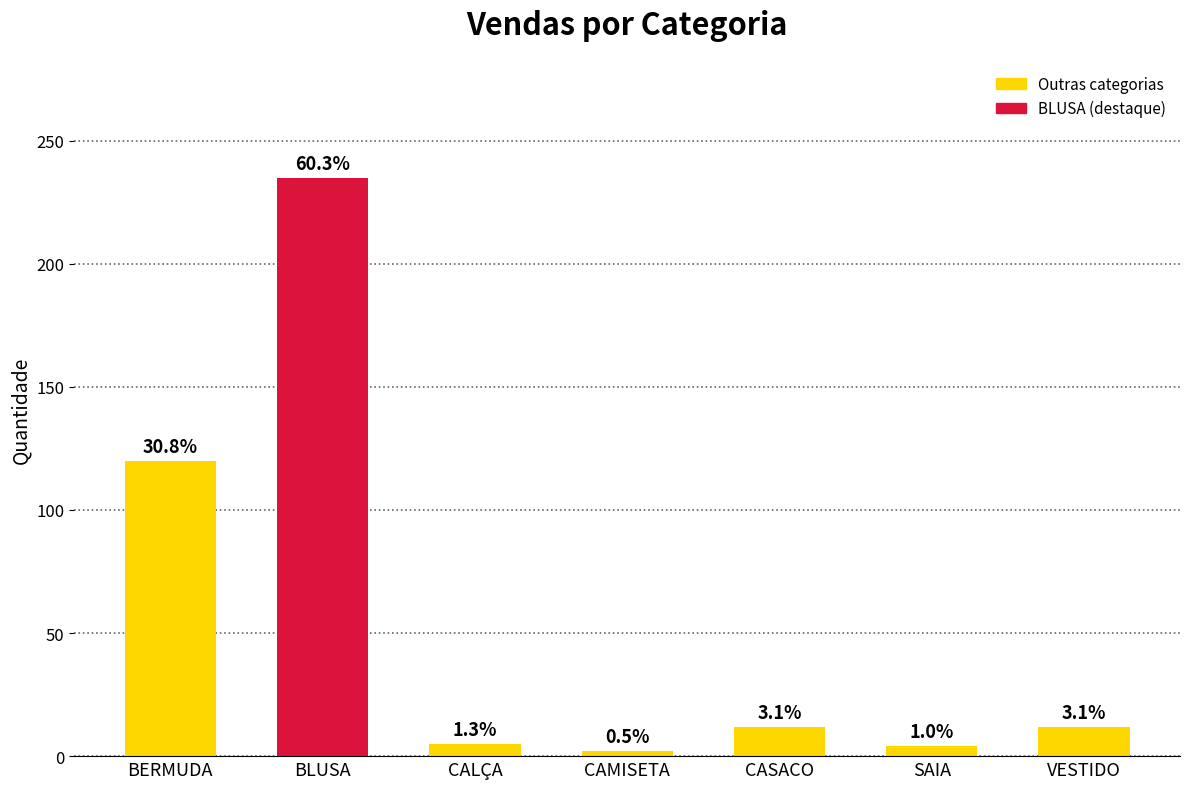

How many bars are there in total?

7